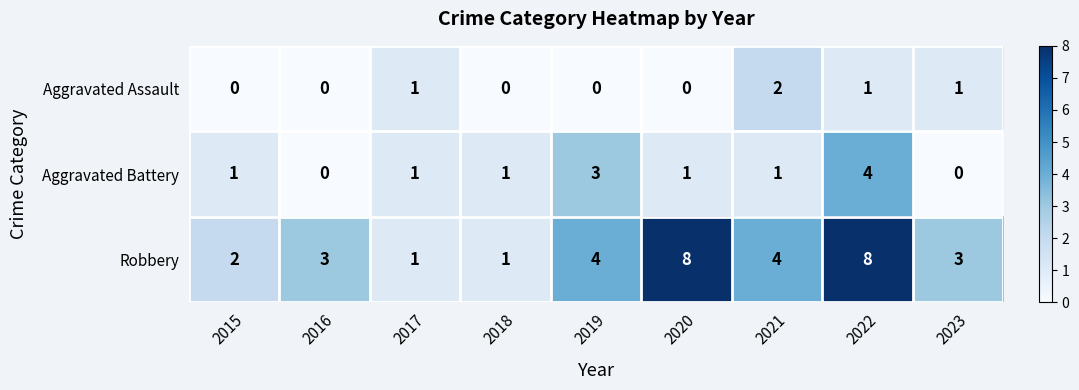

Reading left to right, list all the values displayed in this chart.

Aggravated Assault: 2015=0	2016=0	2017=1	2018=0	2019=0	2020=0	2021=2	2022=1	2023=1
Aggravated Battery: 2015=1	2016=0	2017=1	2018=1	2019=3	2020=1	2021=1	2022=4	2023=0
Robbery: 2015=2	2016=3	2017=1	2018=1	2019=4	2020=8	2021=4	2022=8	2023=3